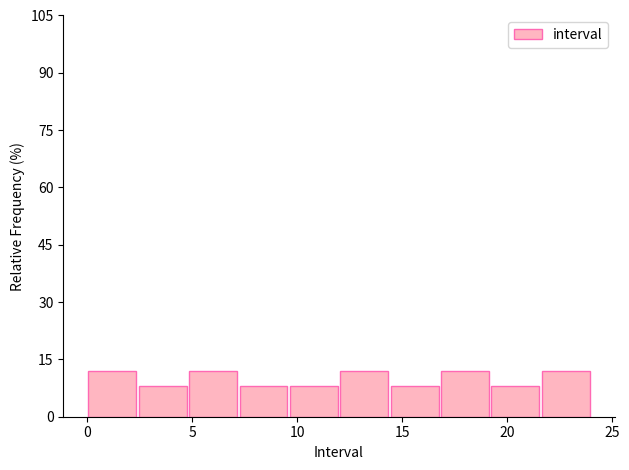

Reading left to right, transcribe this chart: for each bar, give the range it covers on the x-axis and its height. Neither the bar edges nor the heights are printed on the chart, so give them approximately, as read against the axes.

0.0 to 2.4: 12
2.4 to 4.8: 8
4.8 to 7.2: 12
7.2 to 9.6: 8
9.6 to 12.0: 8
12.0 to 14.4: 12
14.4 to 16.8: 8
16.8 to 19.2: 12
19.2 to 21.6: 8
21.6 to 24.0: 12